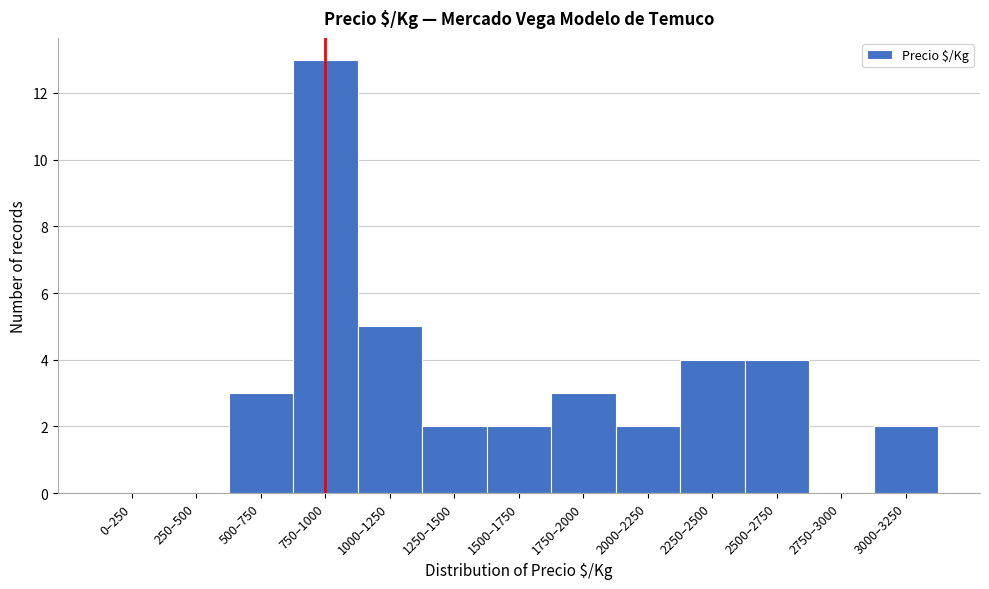

Reading left to right, transcribe all the data shown in this chart.

0–250=0	250–500=0	500–750=3	750–1000=13	1000–1250=5	1250–1500=2	1500–1750=2	1750–2000=3	2000–2250=2	2250–2500=4	2500–2750=4	2750–3000=0	3000–3250=2